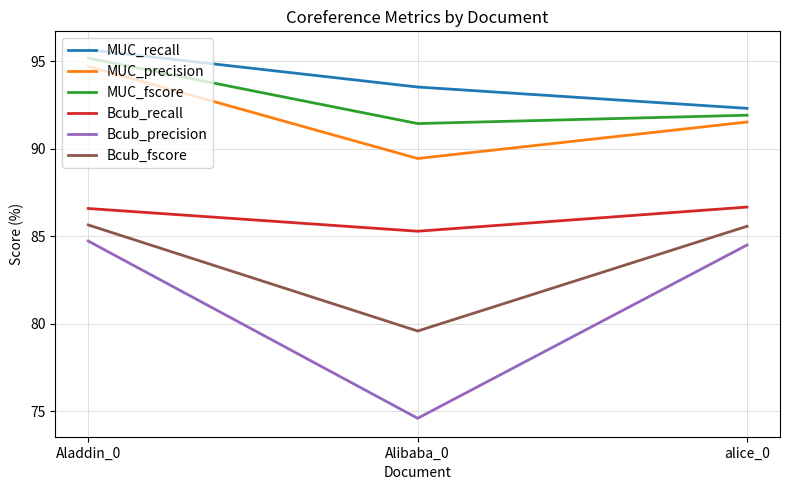

What position from the right is Aladdin_0?

3